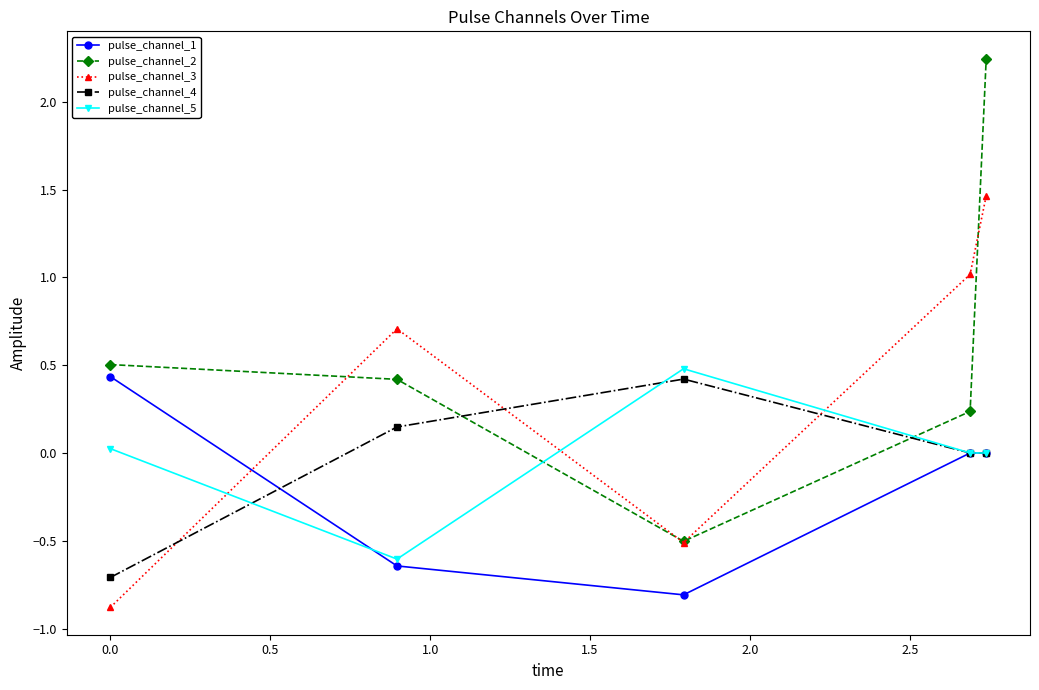

True or false: pulse_channel_3 has more than 2 interior local peaks.

False